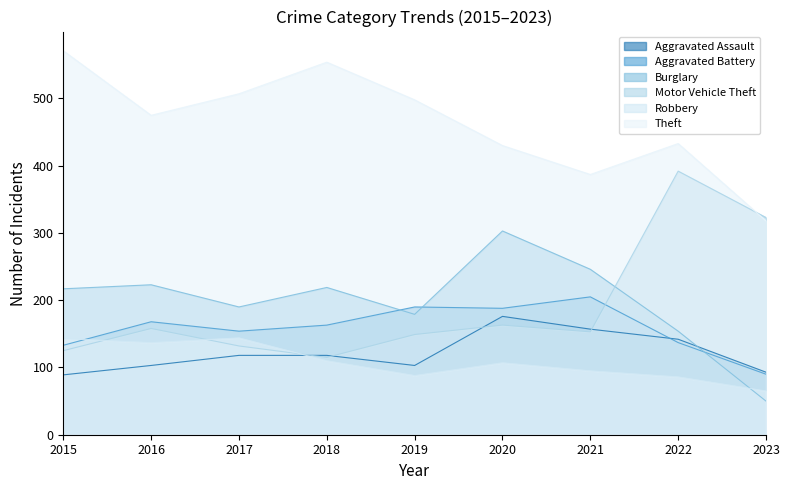

True or false: Robbery and Theft intersect in this chart.

False